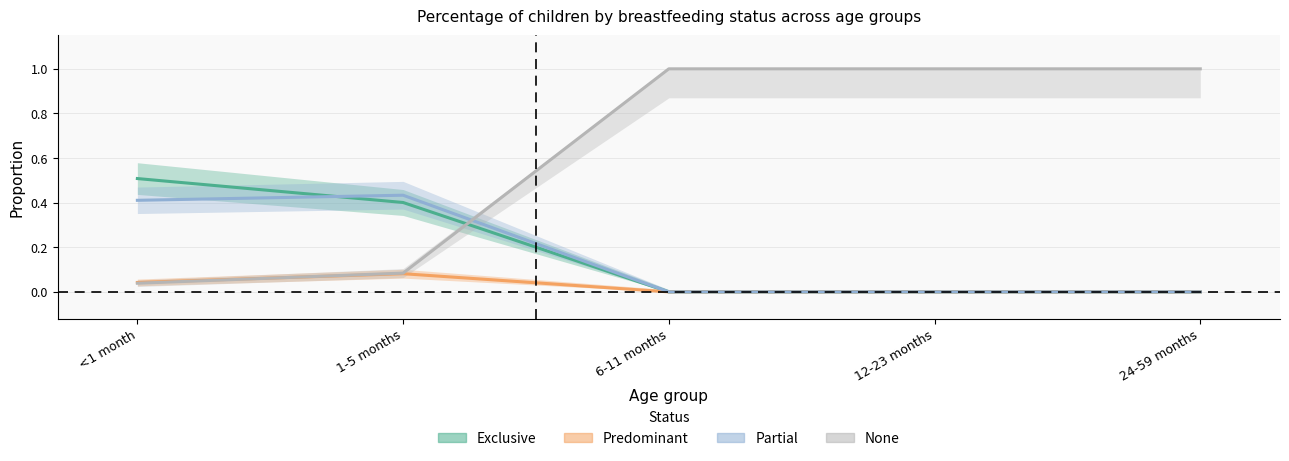

What are all the series names shown in the legend?

Exclusive, Predominant, Partial, None